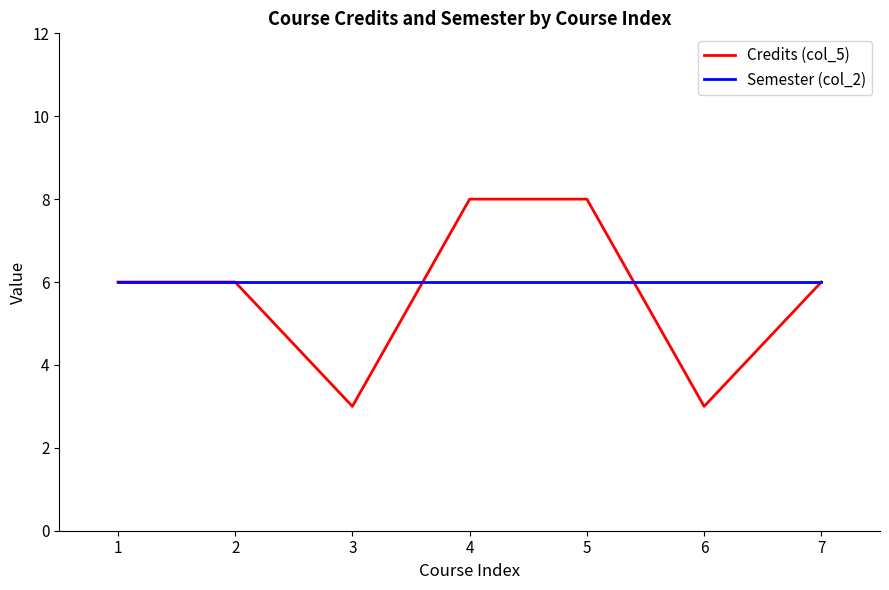

Is it true that Semester (col_2) equals 6 at 3?

True